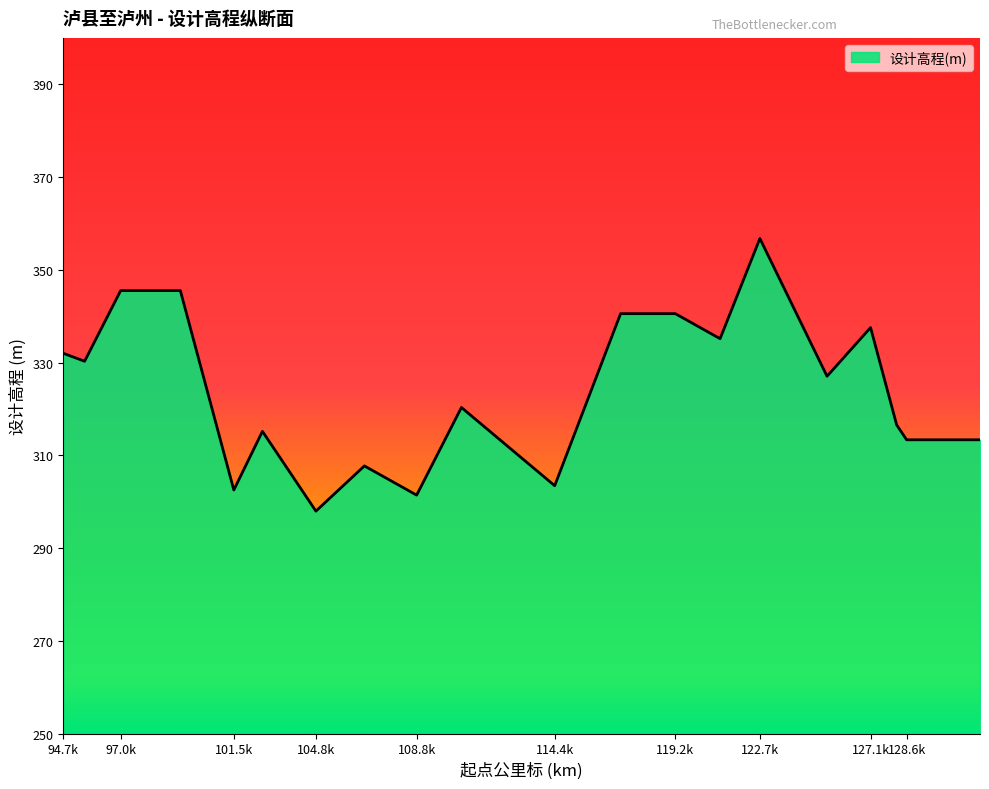

What is the sum of all values?

6482.5